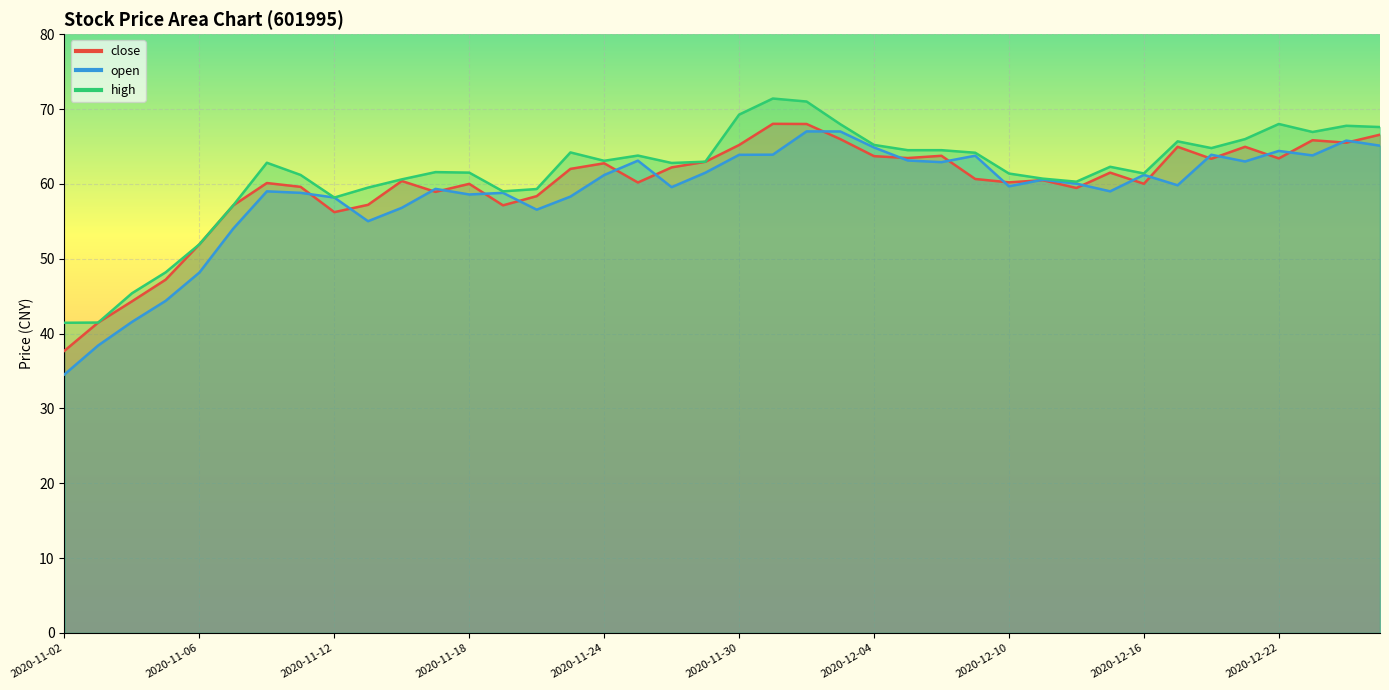

In close, how many points are lower than both neighbors (excluding endpoints)?

11